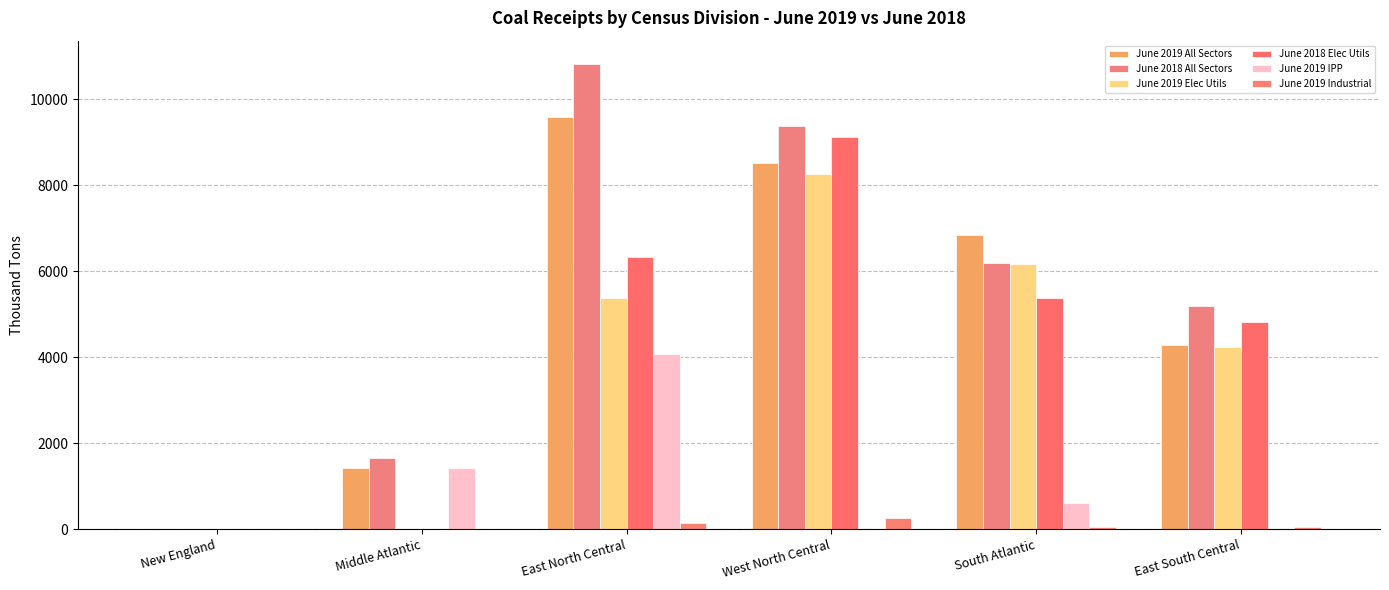

Does the chart contain stacked bars?

No